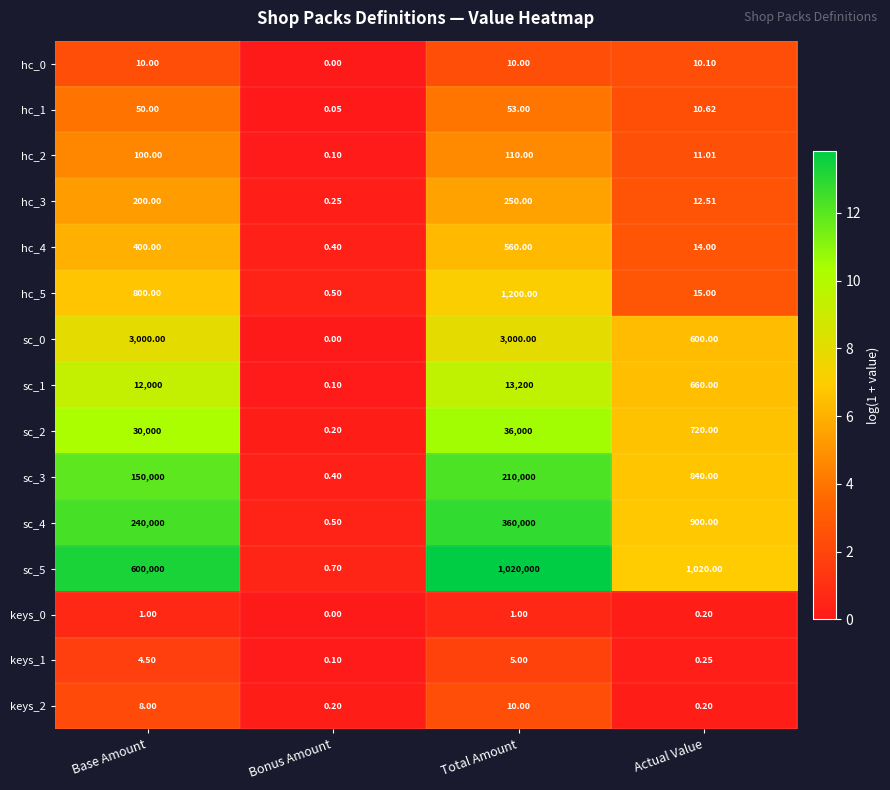

How many distinct data groups are displayed?

15